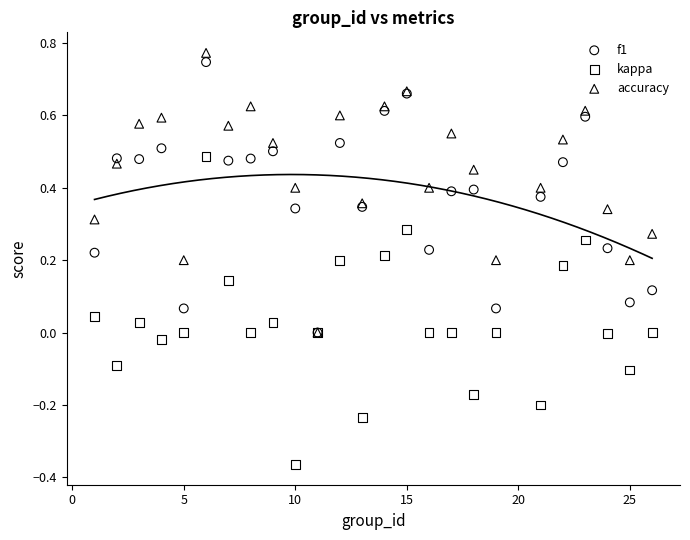

Which series reaches the maximum Y coordinate?

accuracy